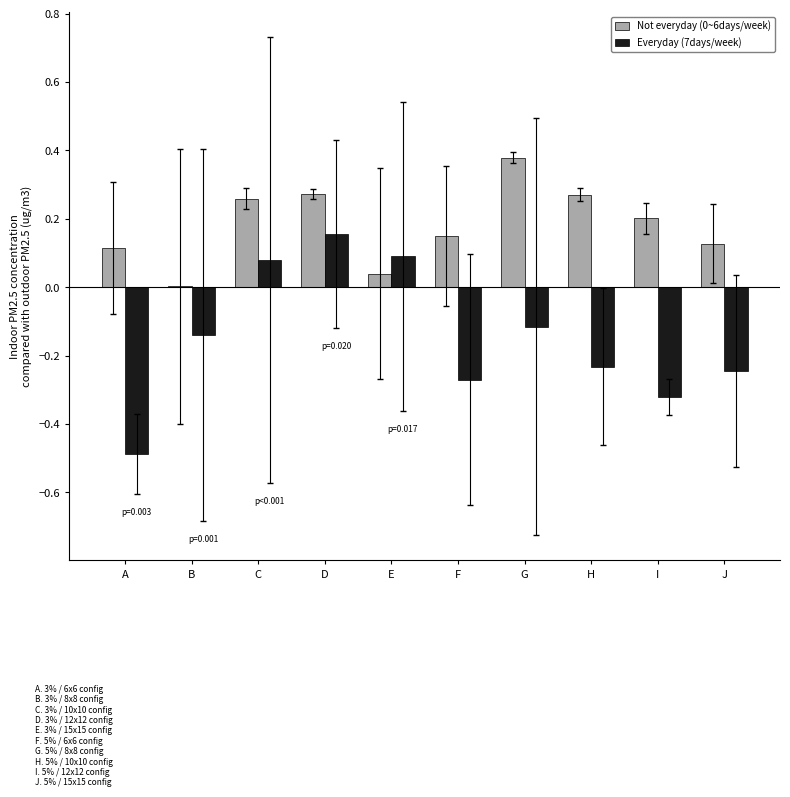

The Everyday (7days/week) series shows -0.5 at A. True or false?

True